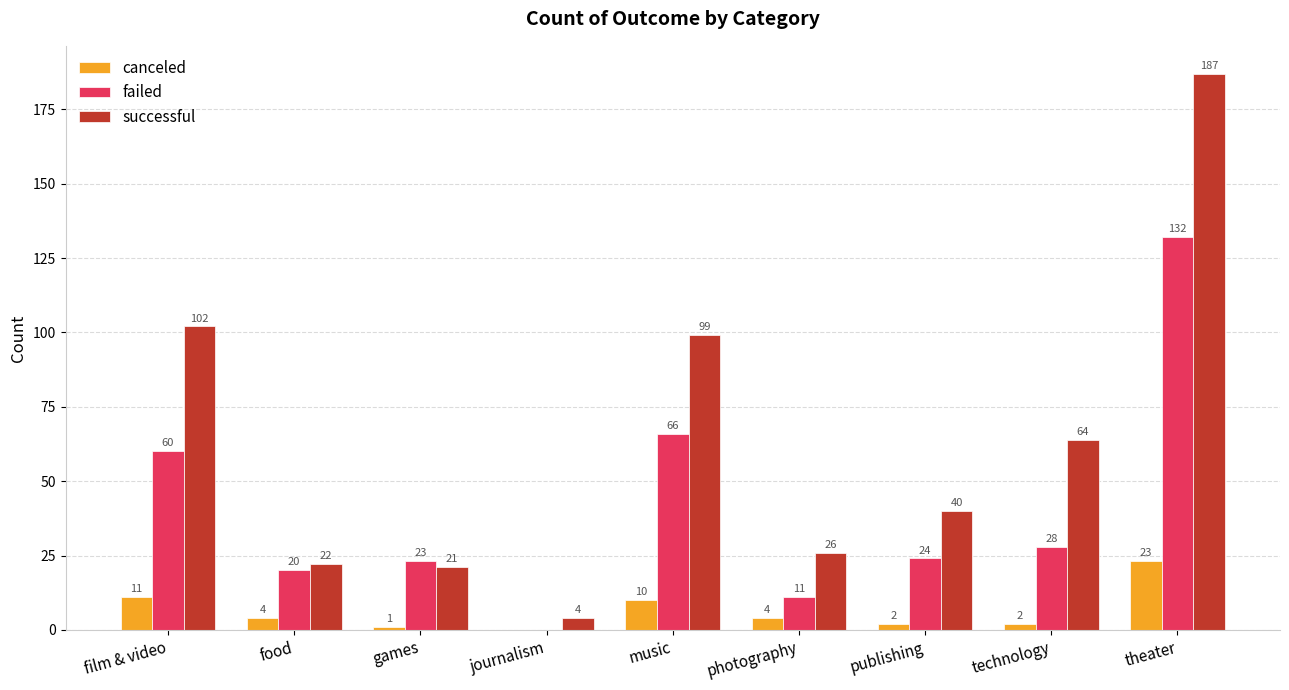

Which series changed the most between film & video and food?

successful